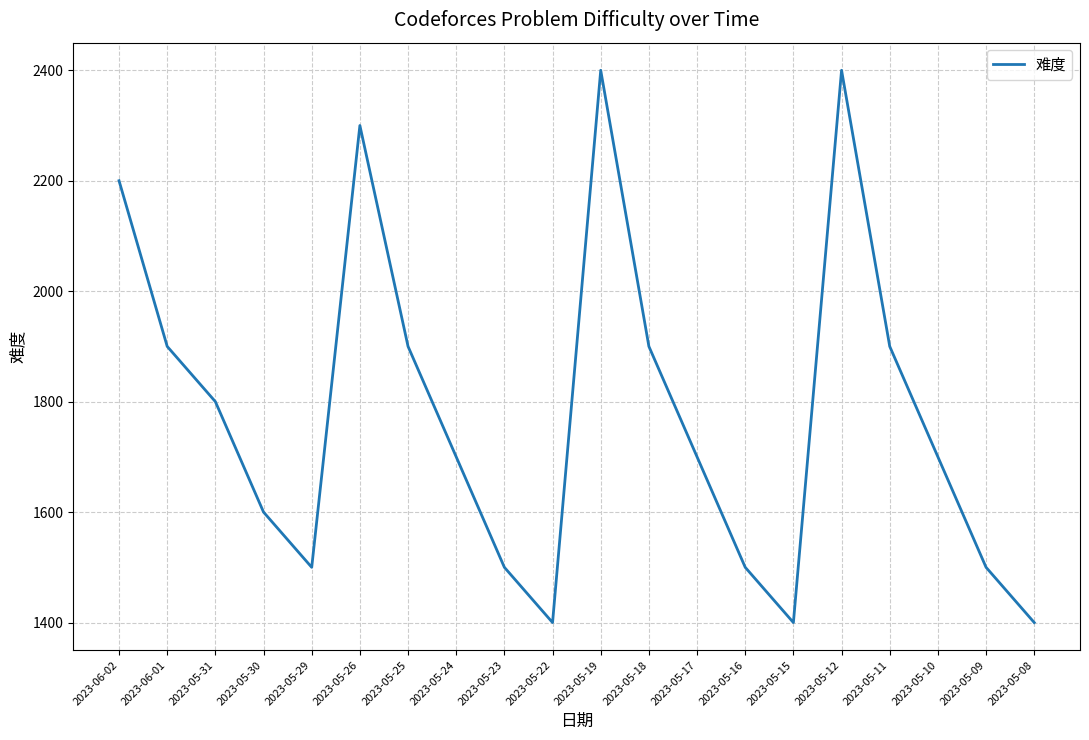

What is the smallest value displayed?

1400